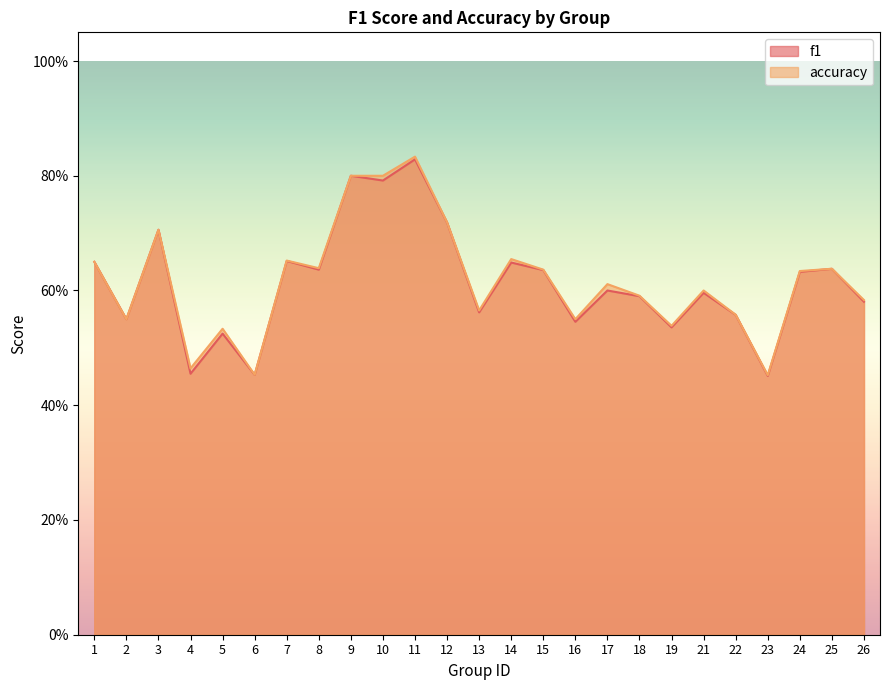

How many lines are shown in the chart?

2